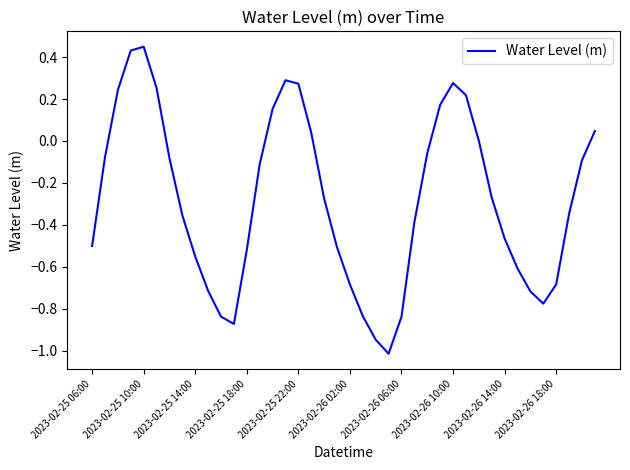

What is the smallest value displayed?

-1.0